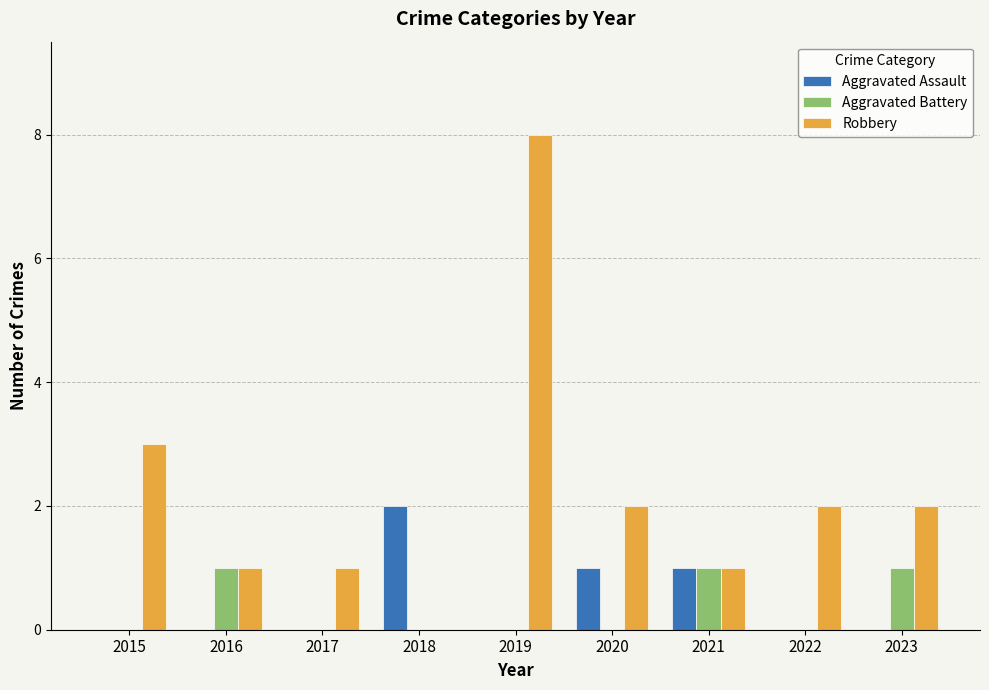

Which series changed the most between 2016 and 2021?

Aggravated Assault